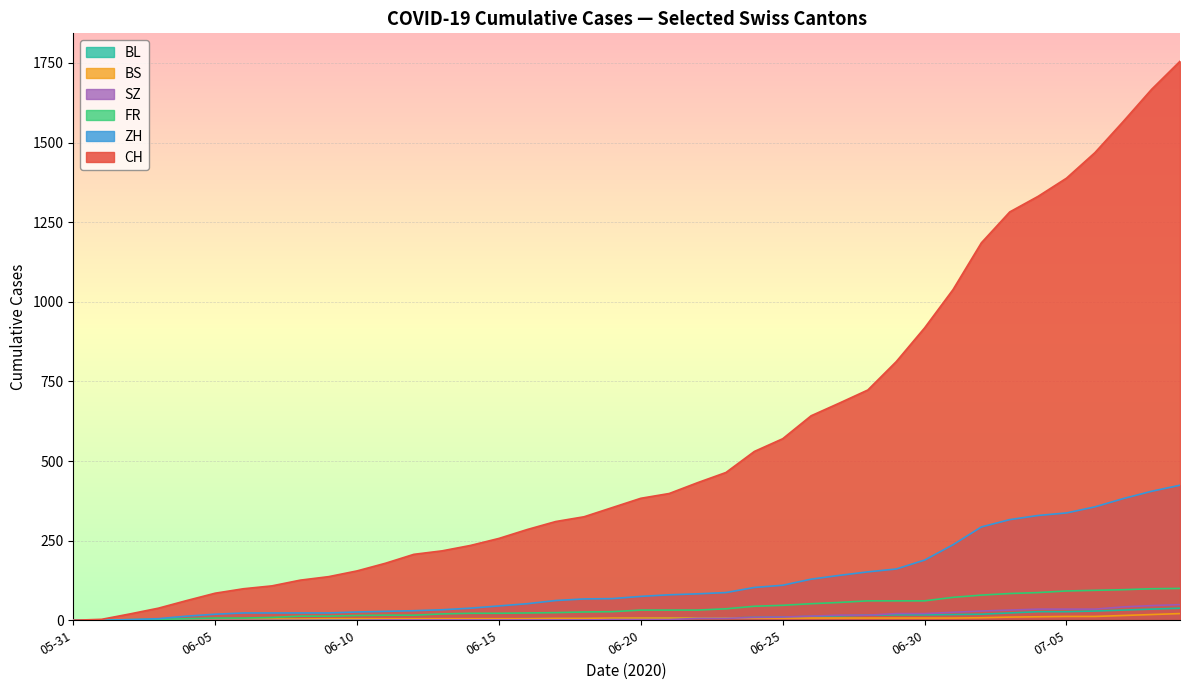

Reading left to right, transcribe all the data shown in this chart.

CH: 0	108	235	398	723	1388	1755
ZH: 0	23	38	80	152	337	424
FR: 0	9	22	32	61	92	100
BS: 0	4	5	7	7	12	21
SZ: 0	0	1	2	16	35	49
BL: 0	3	4	7	16	27	38